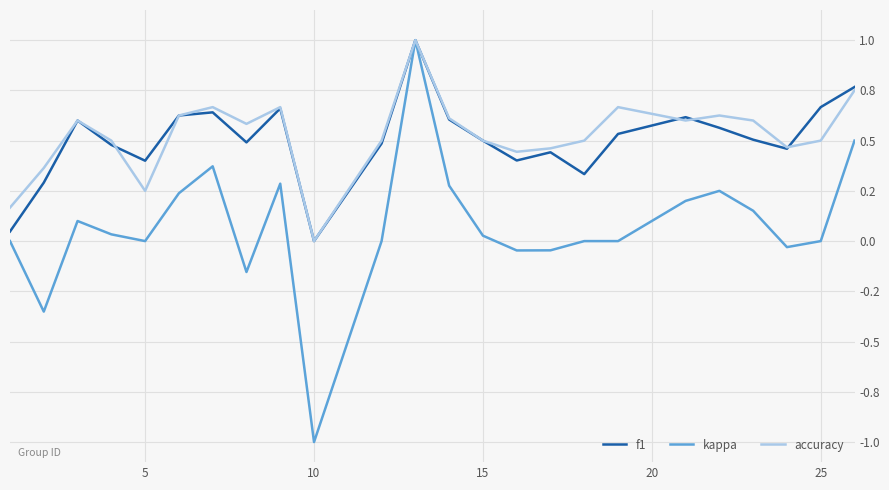

What are all the series names shown in the legend?

f1, kappa, accuracy